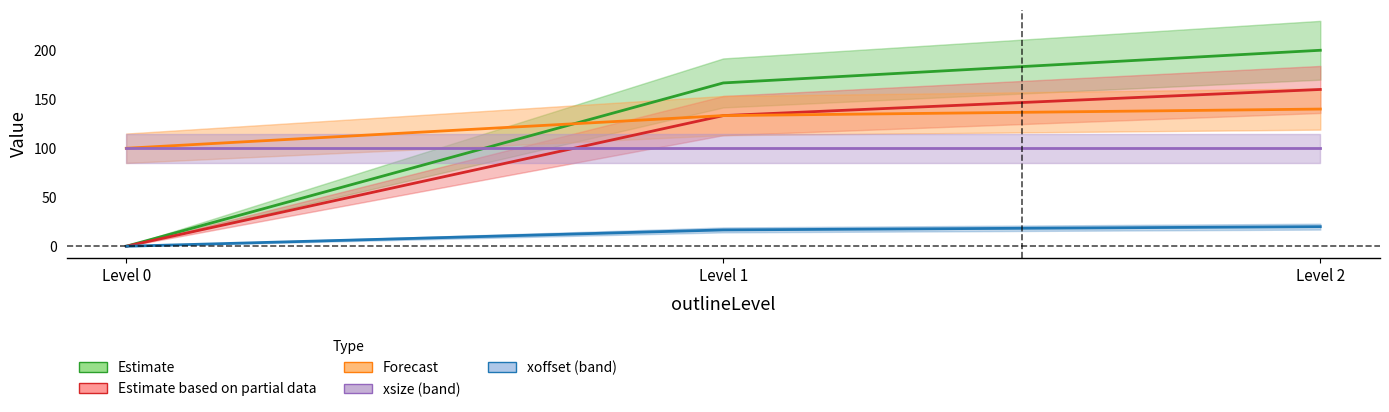

Is it true that Estimate equals 0.0 at Level 0?

True